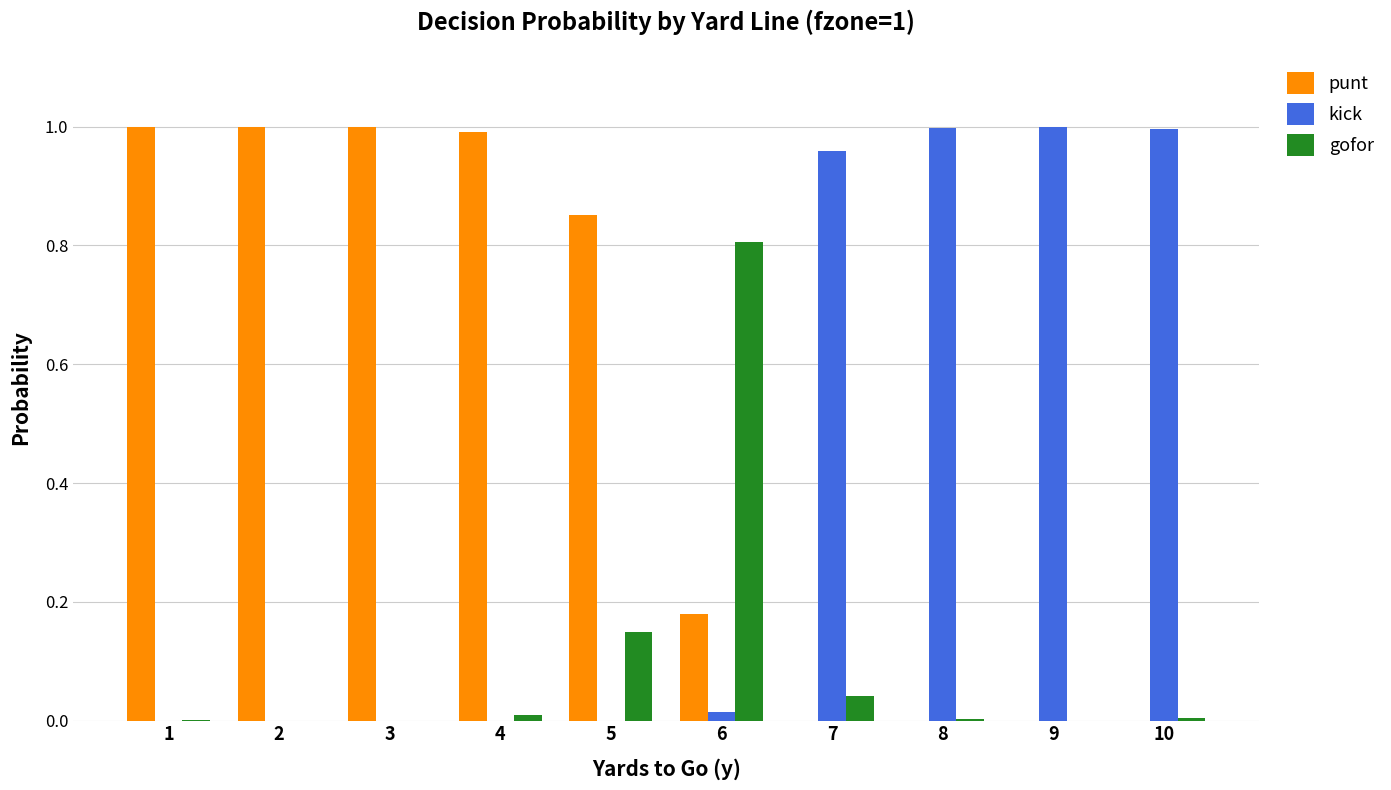

Which series has the largest total across all categories?

punt